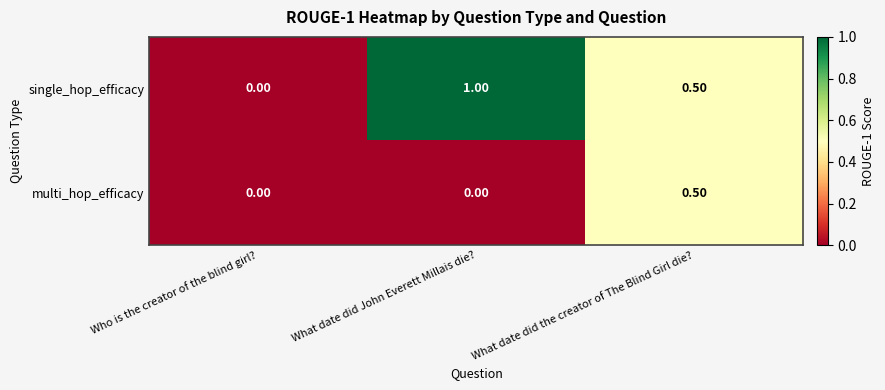

List the series in order of their peak value, highest first.

single_hop_efficacy, multi_hop_efficacy